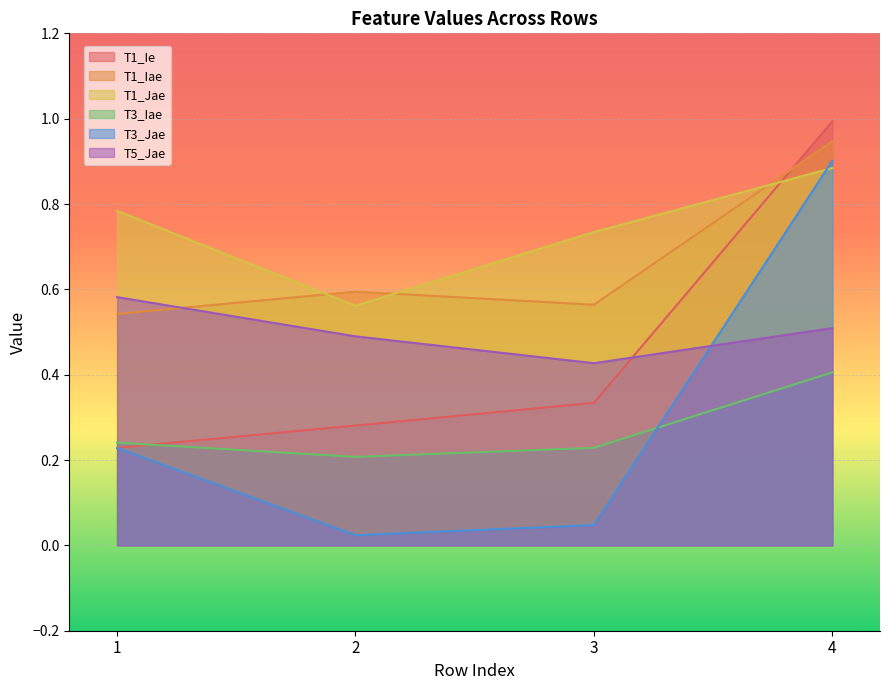

Reading left to right, list all the values displayed in this chart.

T1_Ie: 0.2	0.3	0.3	1.0
T1_Iae: 0.5	0.6	0.6	0.9
T1_Jae: 0.8	0.6	0.7	0.9
T3_Iae: 0.2	0.2	0.2	0.4
T3_Jae: 0.2	0.0	0.0	0.9
T5_Jae: 0.6	0.5	0.4	0.5